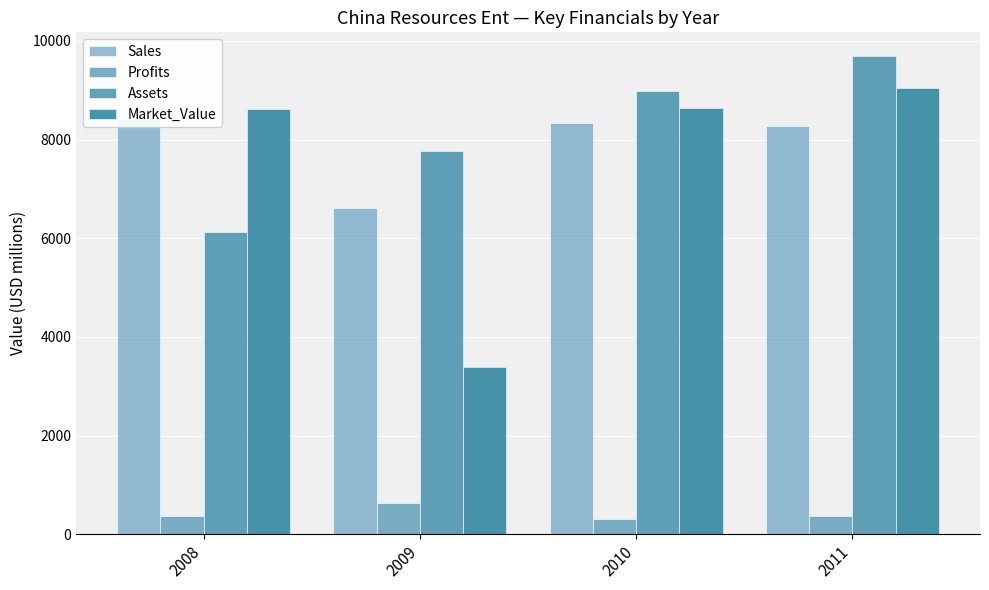

Which series has the widest spread of values?

Market_Value